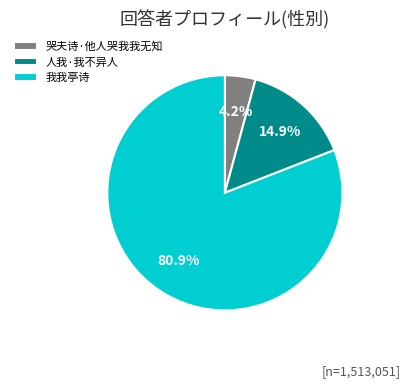

Do 我我亭诗 and 人我·我不异人 together represent more than half of the pie?

Yes